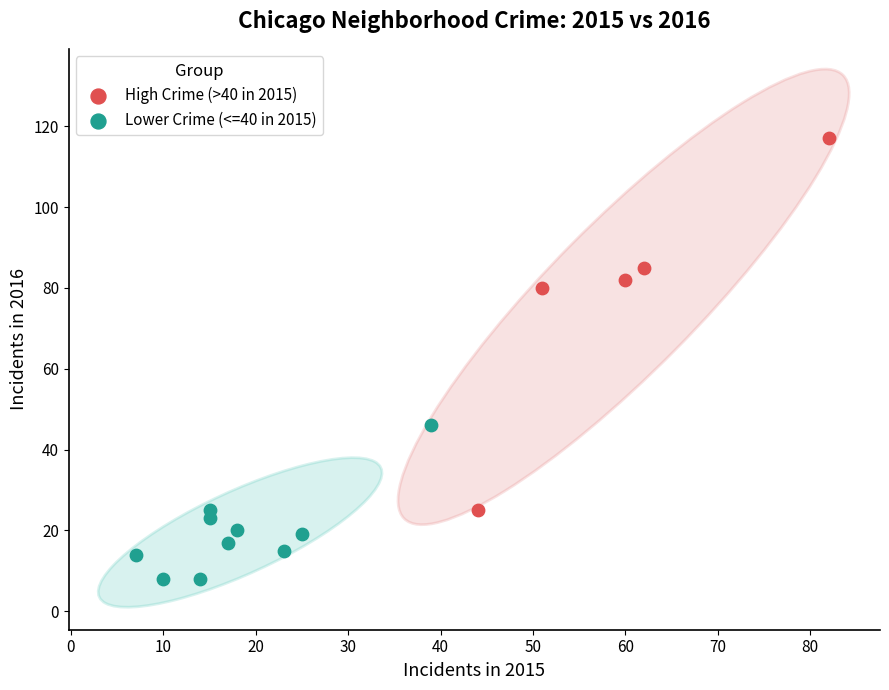

Which series reaches the minimum Y coordinate?

Lower Crime (<=40 in 2015)